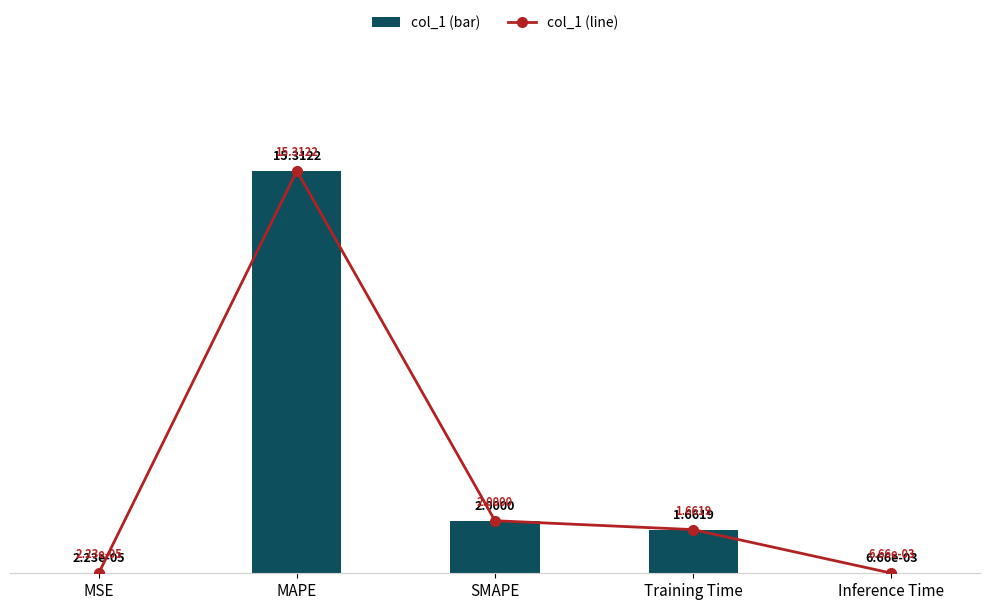

What is the difference between the maximum and minimum values in the col_1 (line) series?

15.3